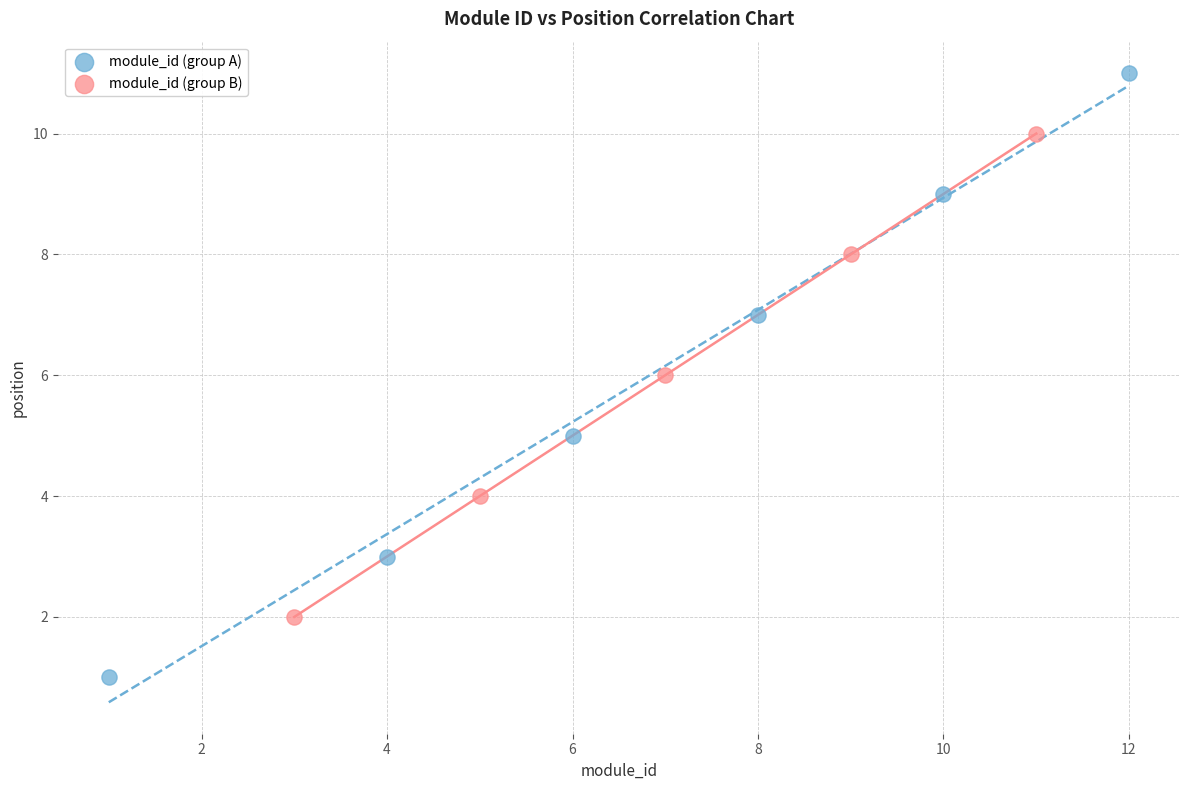

Which series has the widest spread of Y values?

module_id (group A)